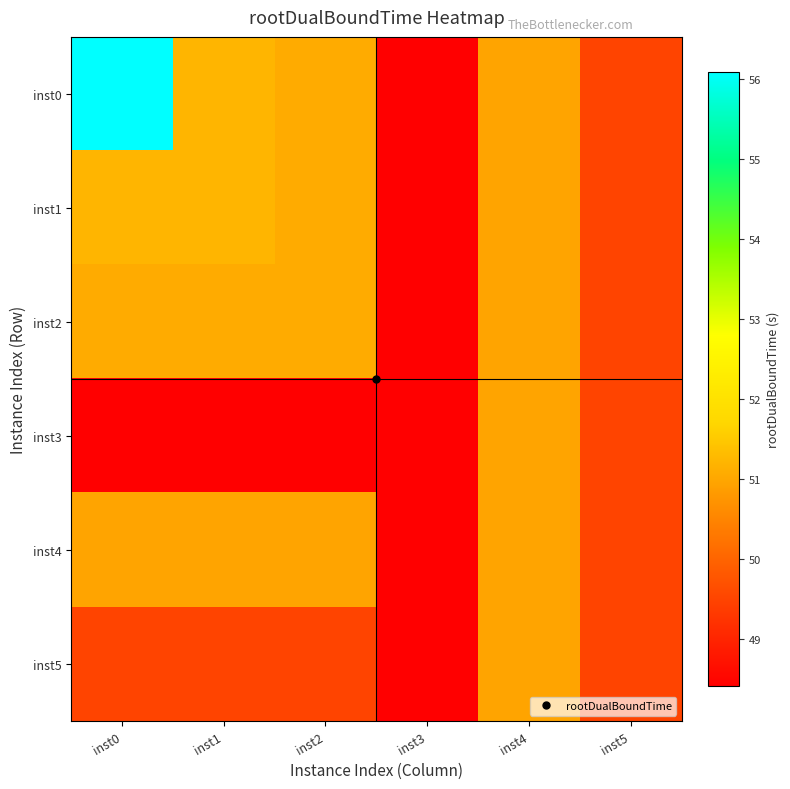

Between inst3 and inst2, which is larger?

inst2